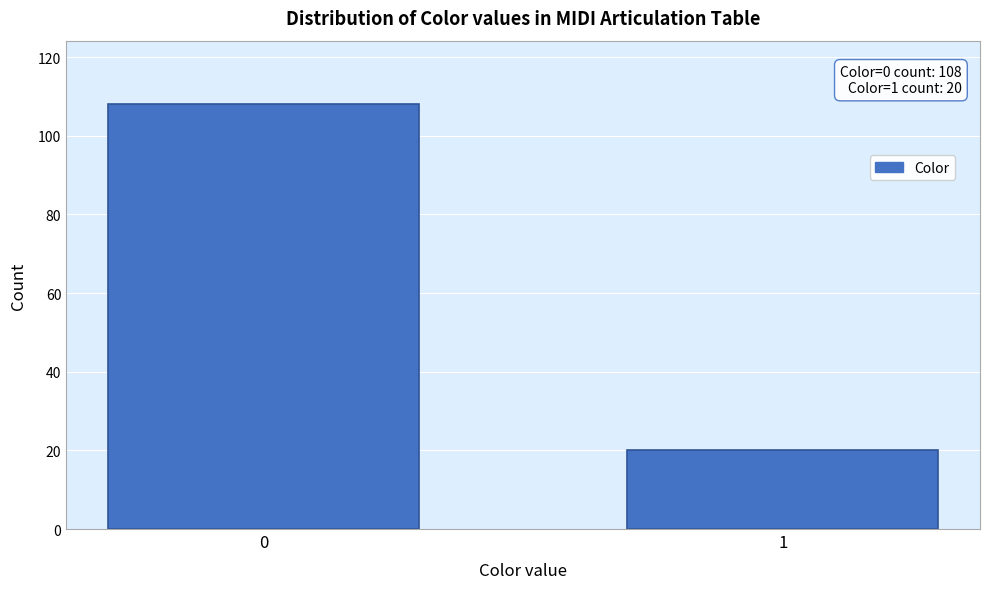

Reading left to right, what are all the values shown in this chart?

0=108	1=20